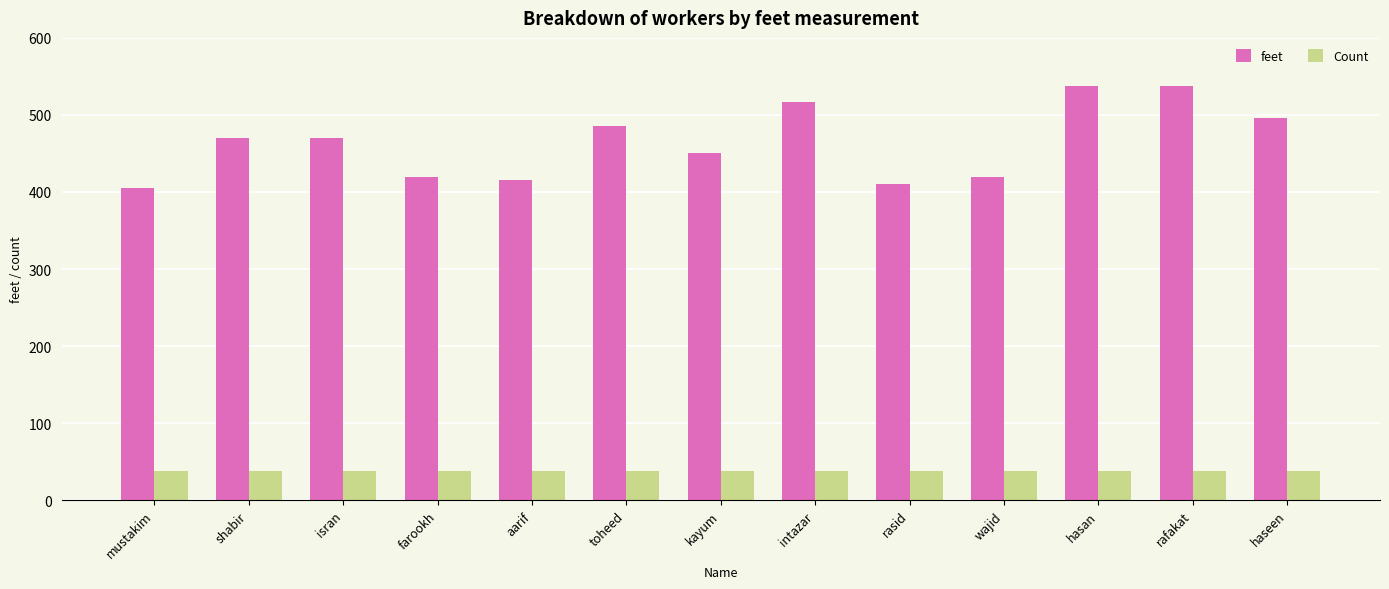

How many data points does each series have?

13